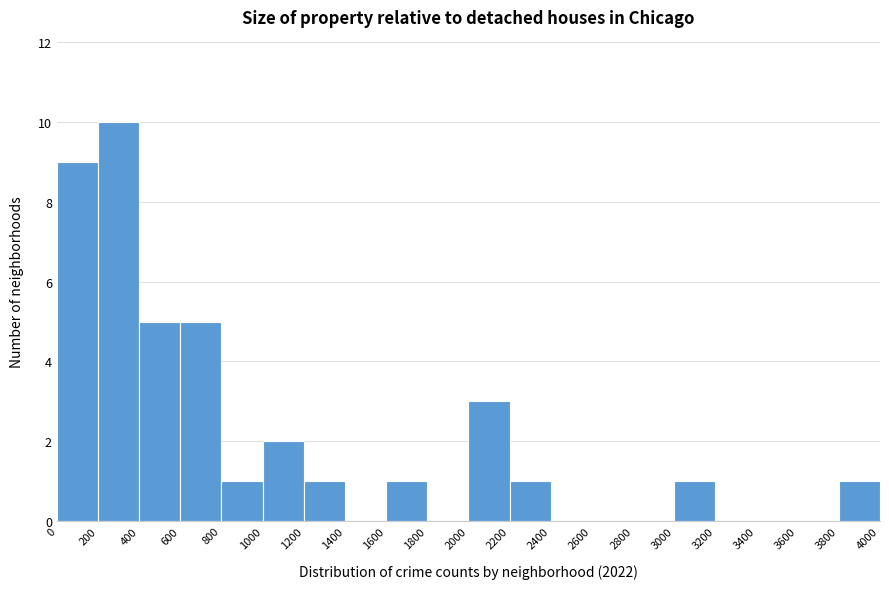

What is the height of the bar covering 0 to 200 on the x-axis? The values are not printed on the chart, so give them approximately, as read against the axis.

9